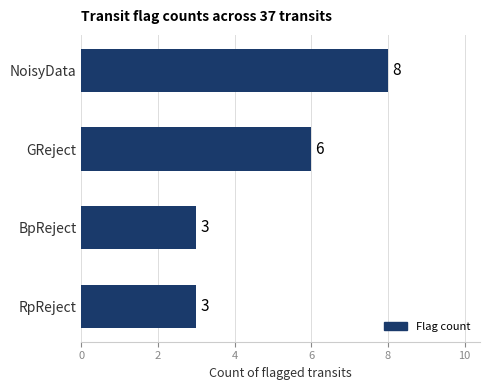

What position from the top is RpReject?

4